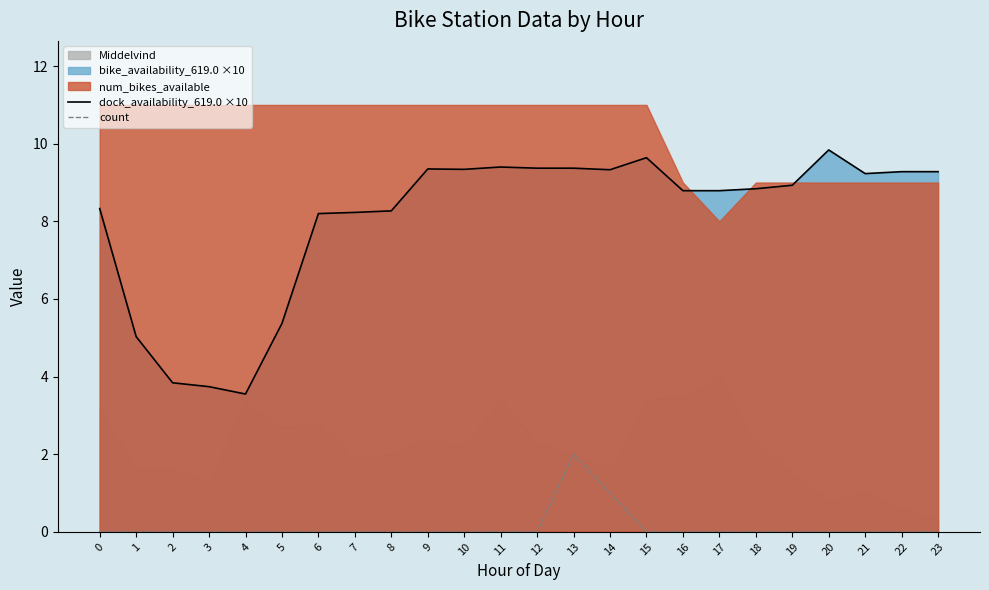

At which label does count reach its peak?

13